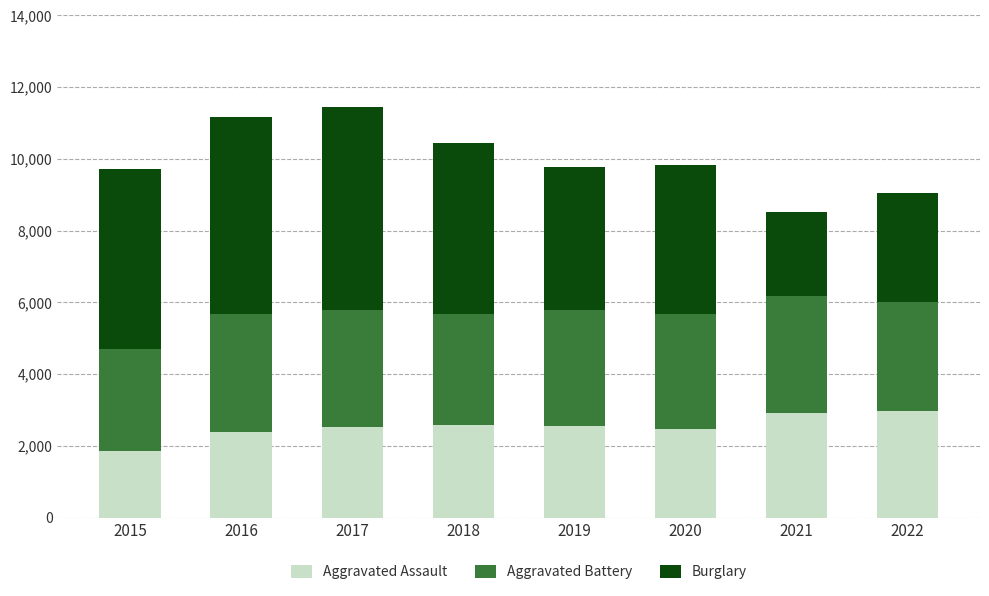

Does the chart contain stacked bars?

Yes